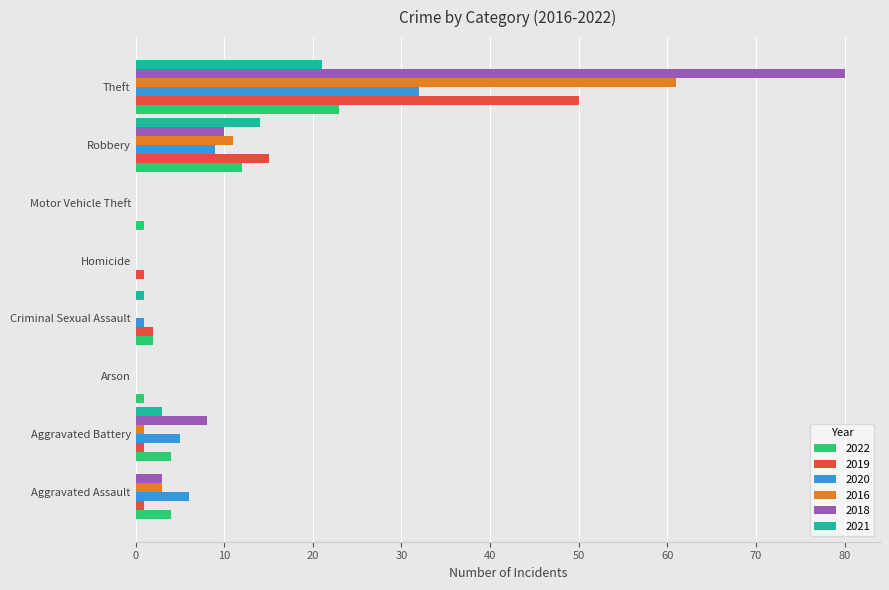

Which category has the highest value across all series?

Theft